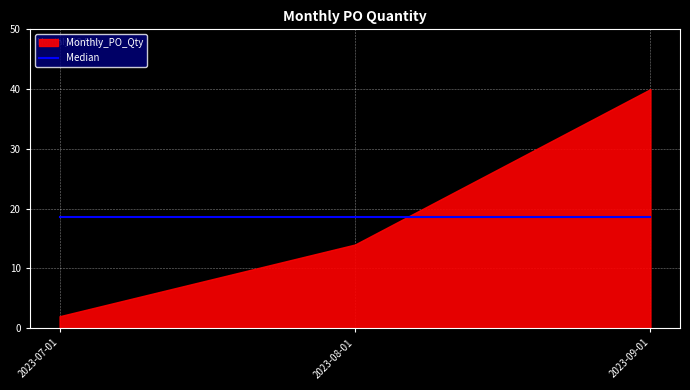

Reading left to right, list all the values displayed in this chart.

2023-07-01=2	2023-08-01=14	2023-09-01=40